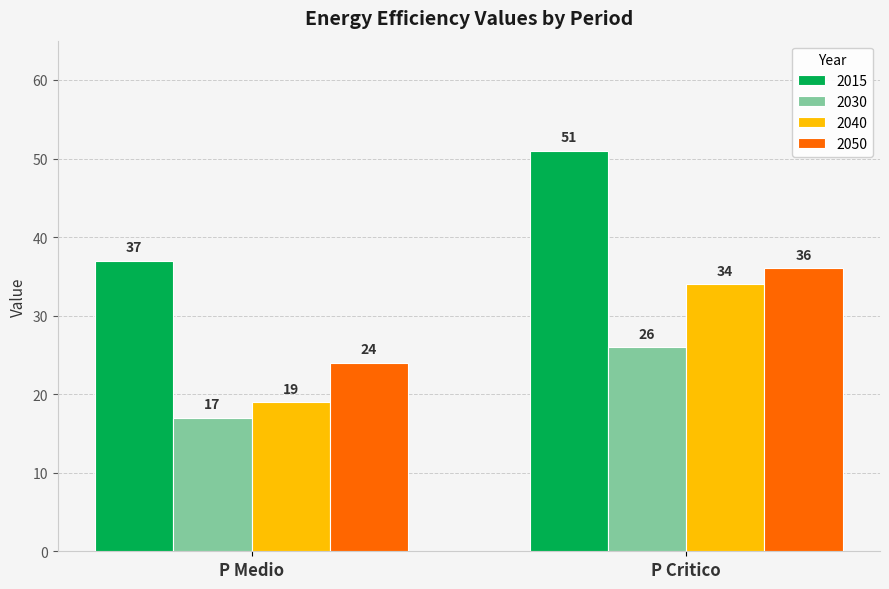

How many bars are there in each group?

4